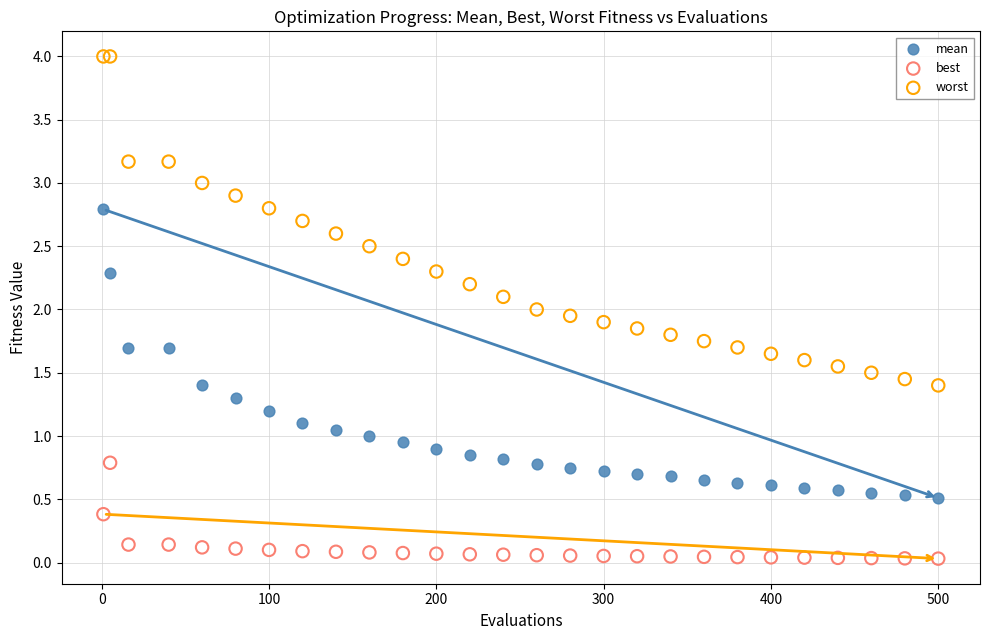

Which series contains the highest Y value?

worst